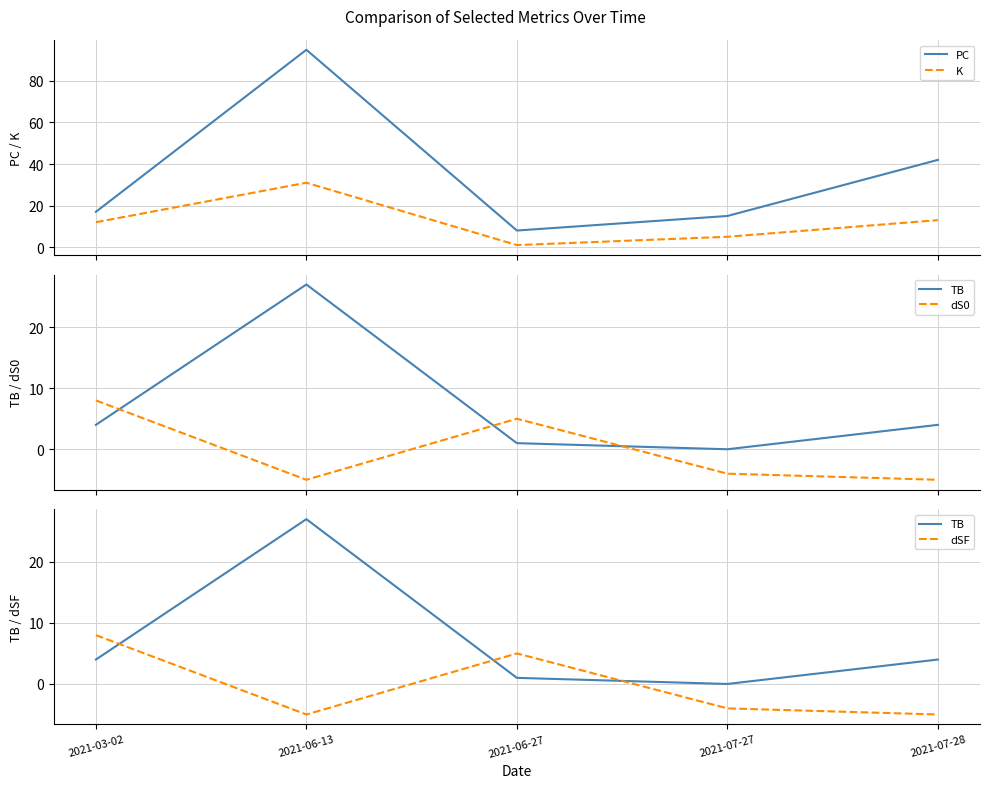

What is the minimum value for K?

1